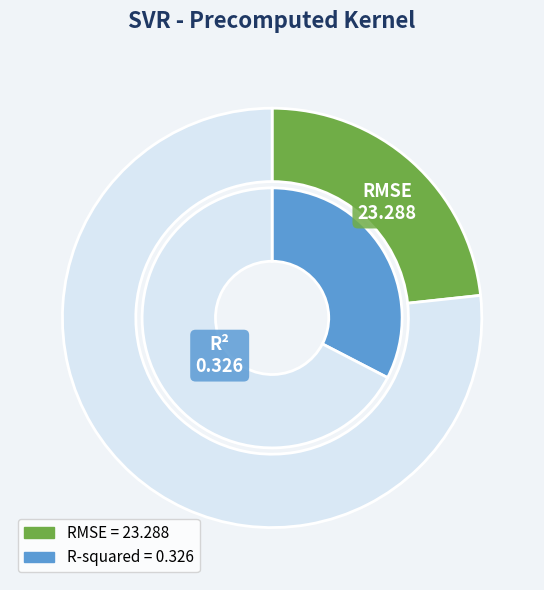

Is there any slice that represents more than half of the pie?

Yes